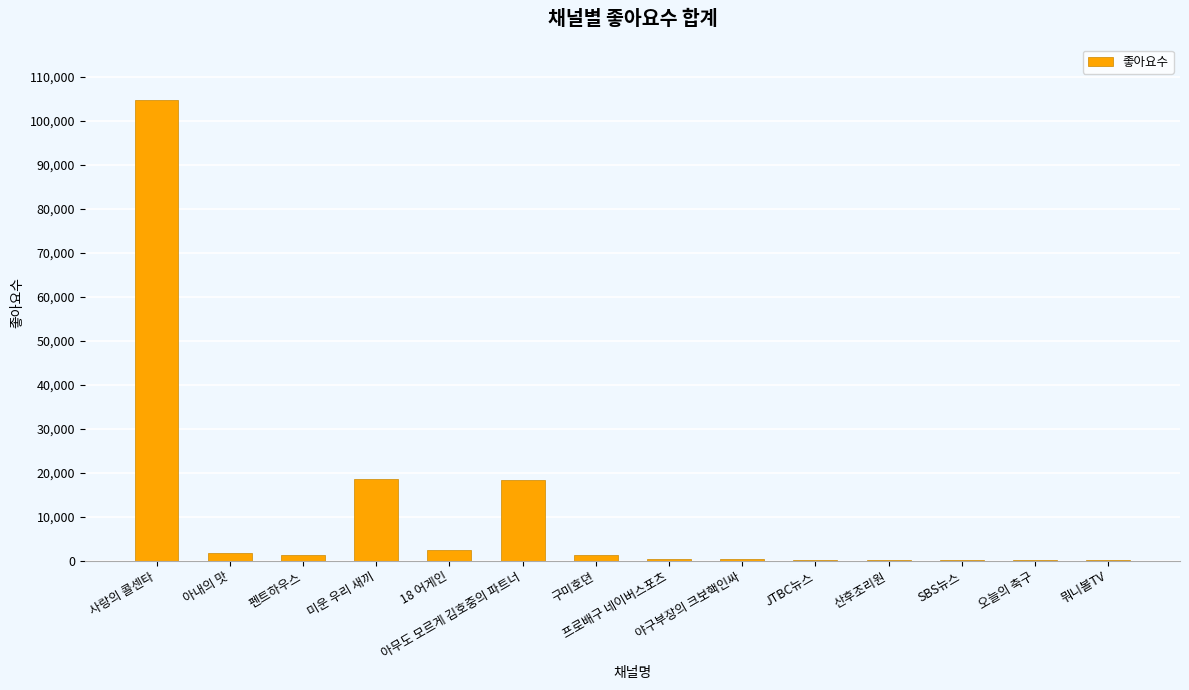

Does the chart contain stacked bars?

No